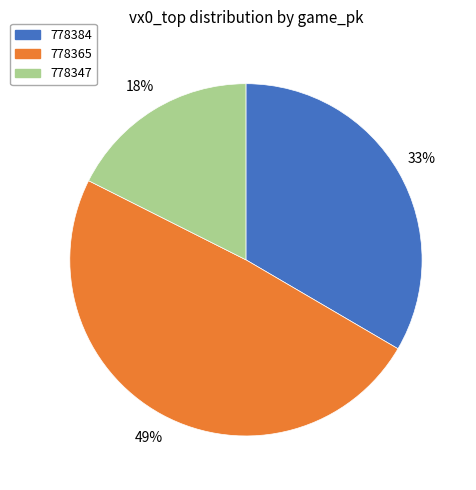

How many segments does this pie chart have?

3